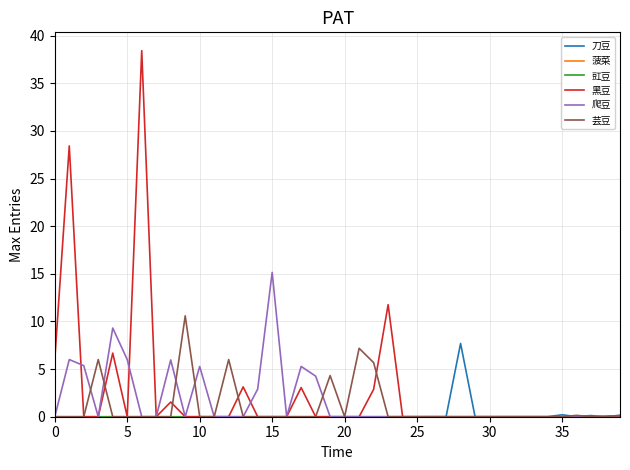

Is this an area chart (filled region under the line)?

No